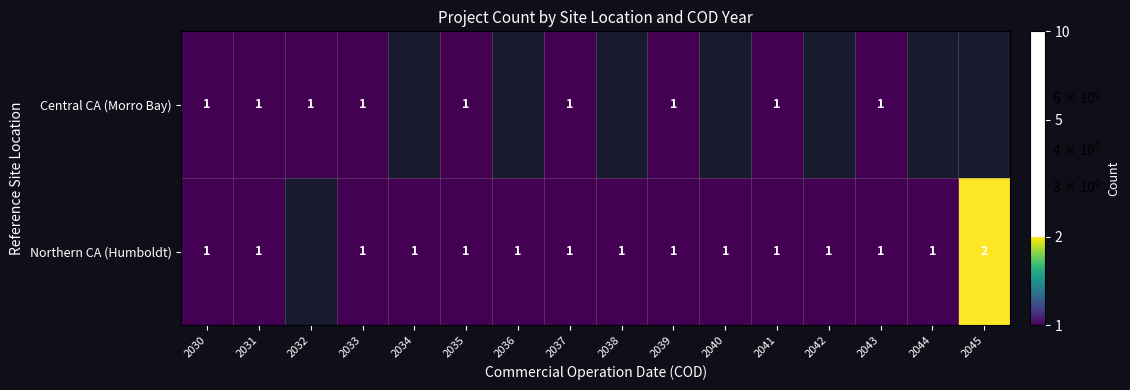

Count the number of categories in the chart.

16